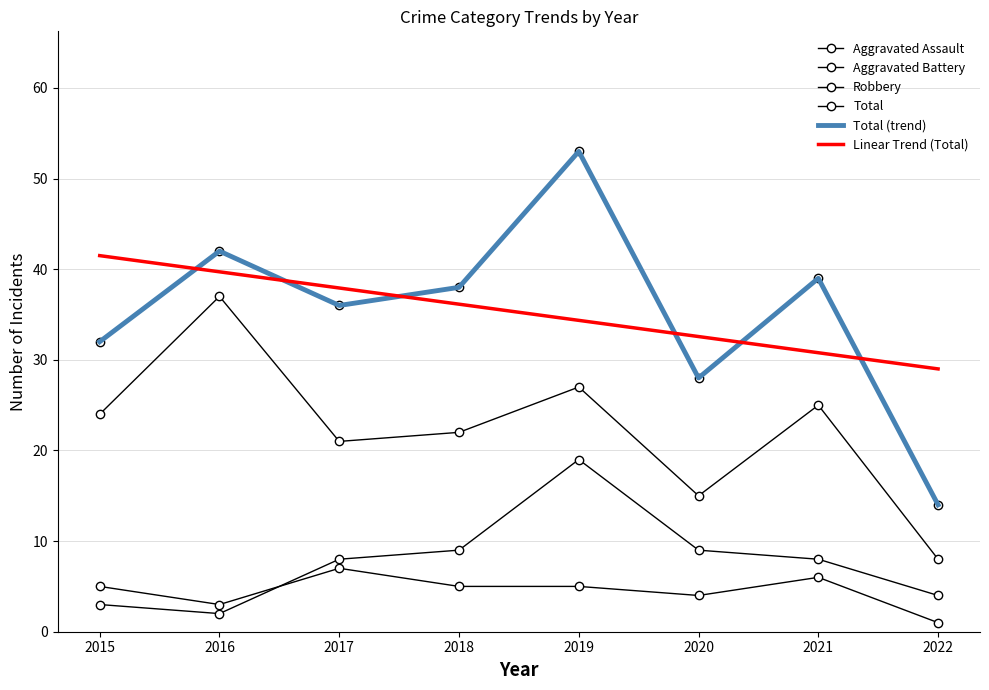

What is the difference between the Robbery values at 2017 and 2018?

1.0